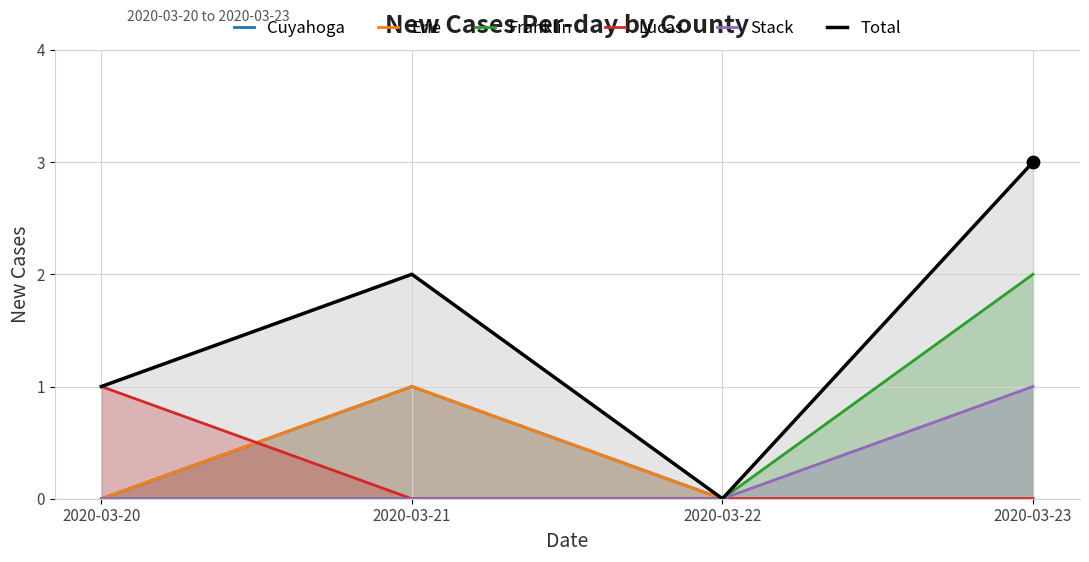

Which series has the largest total across all categories?

Total